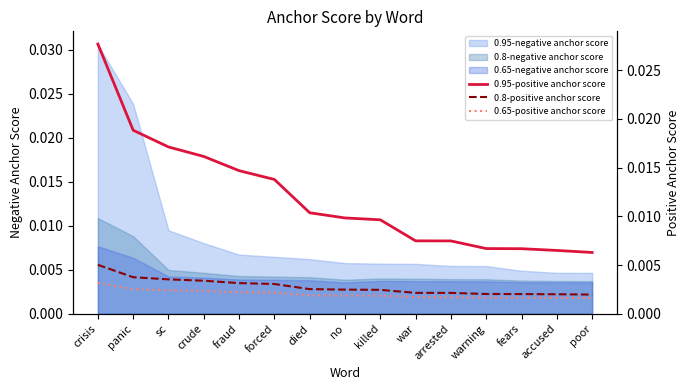

True or false: 0.95-negative anchor score and 0.65-negative anchor score cross at least once.

False